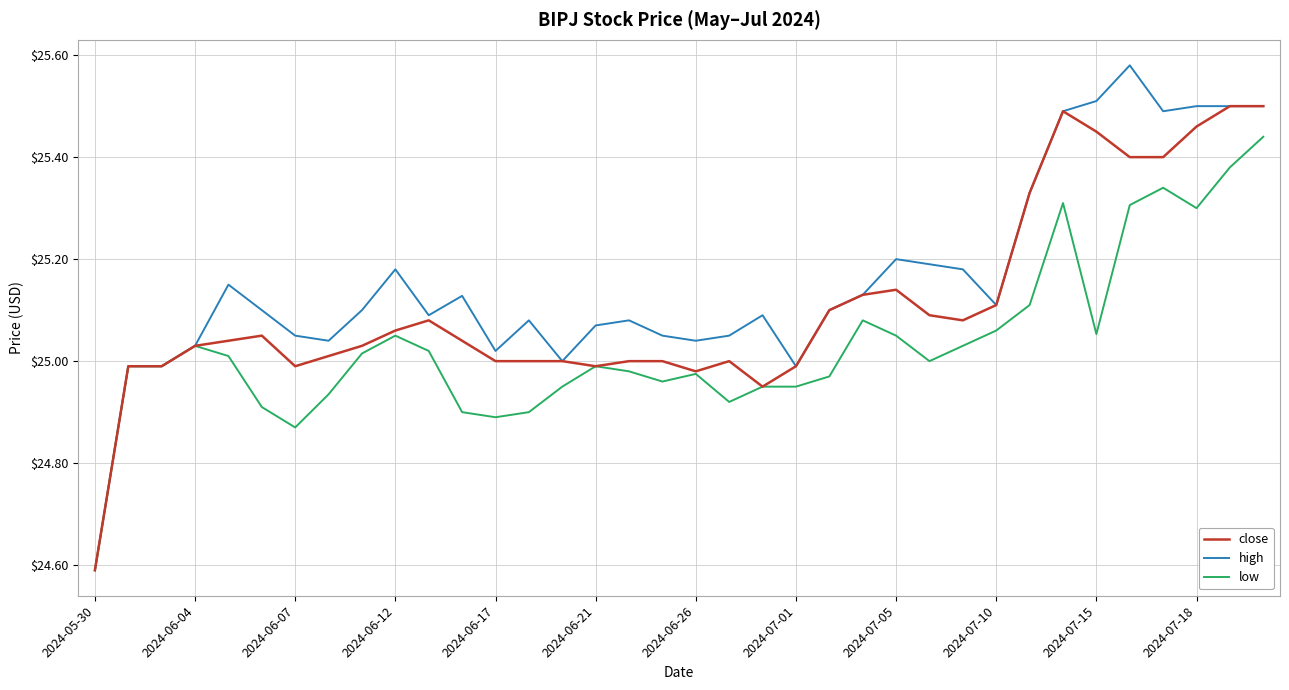

True or false: high has more than 0 points higher than both neighbors.

True